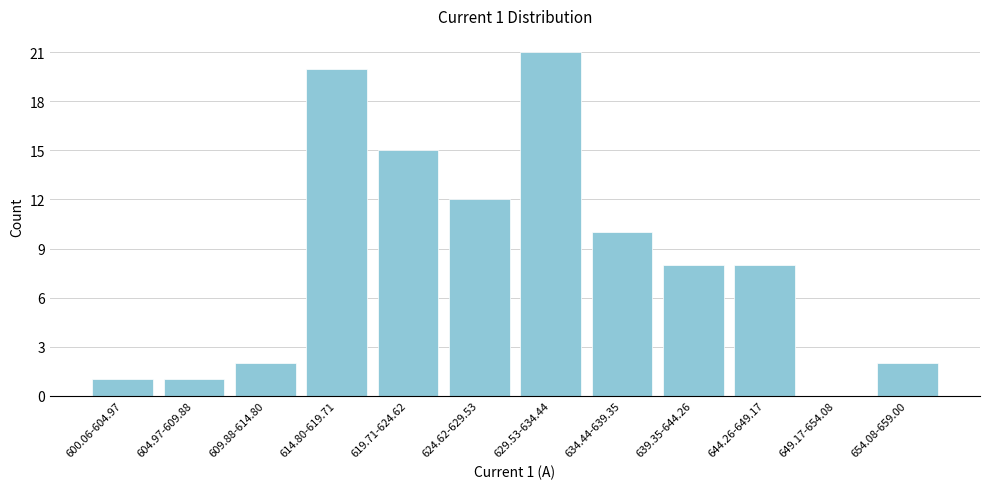

Reading right to left, list all the values displayed in this chart.

654.08-659.00=2	649.17-654.08=0	644.26-649.17=8	639.35-644.26=8	634.44-639.35=10	629.53-634.44=21	624.62-629.53=12	619.71-624.62=15	614.80-619.71=20	609.88-614.80=2	604.97-609.88=1	600.06-604.97=1